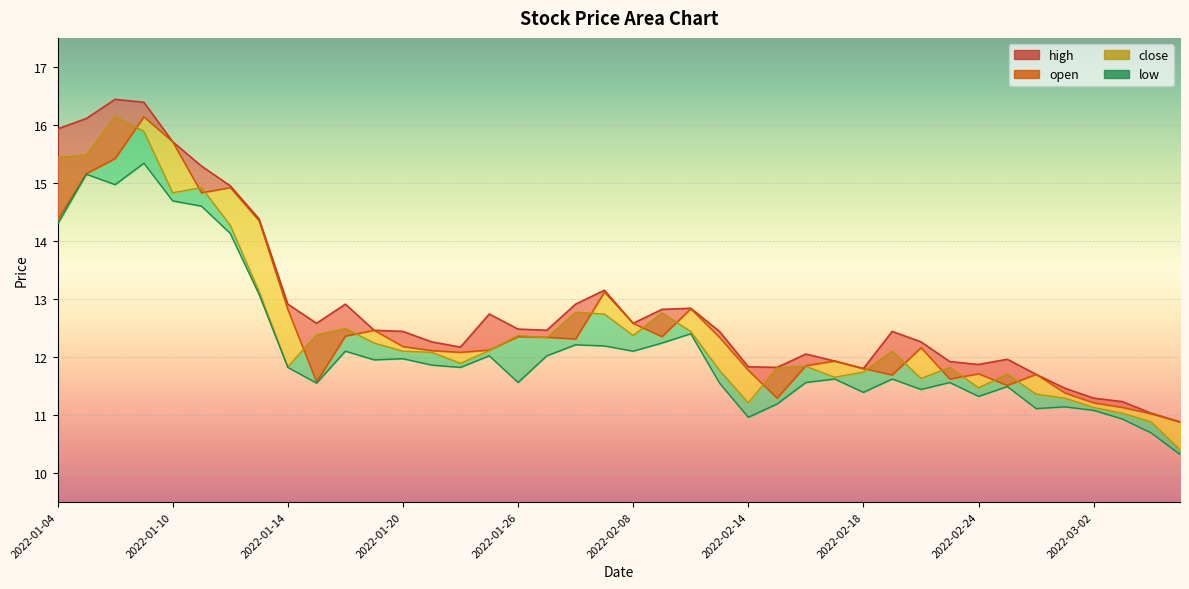

Does the chart display data point markers on the line(s)?

No